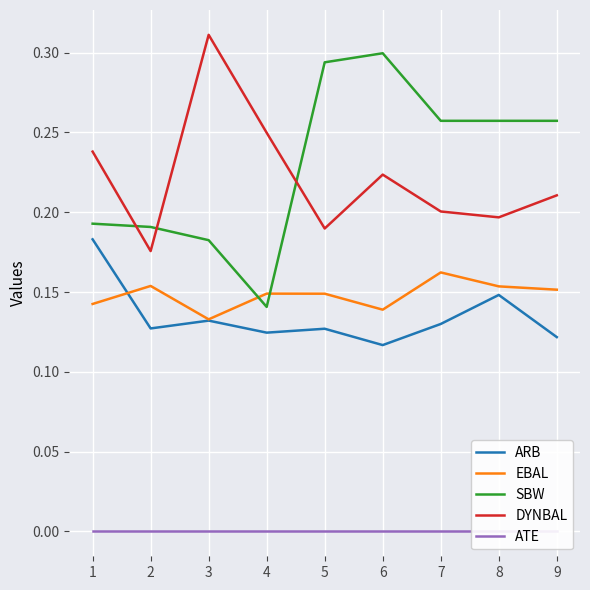

True or false: EBAL and DYNBAL intersect in this chart.

False